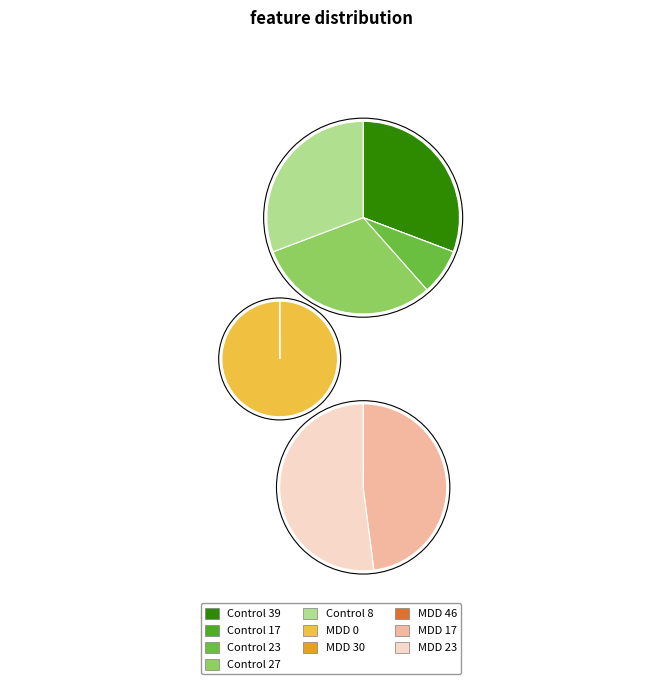

True or false: MDD 46 accounts for 0% of the total.

True